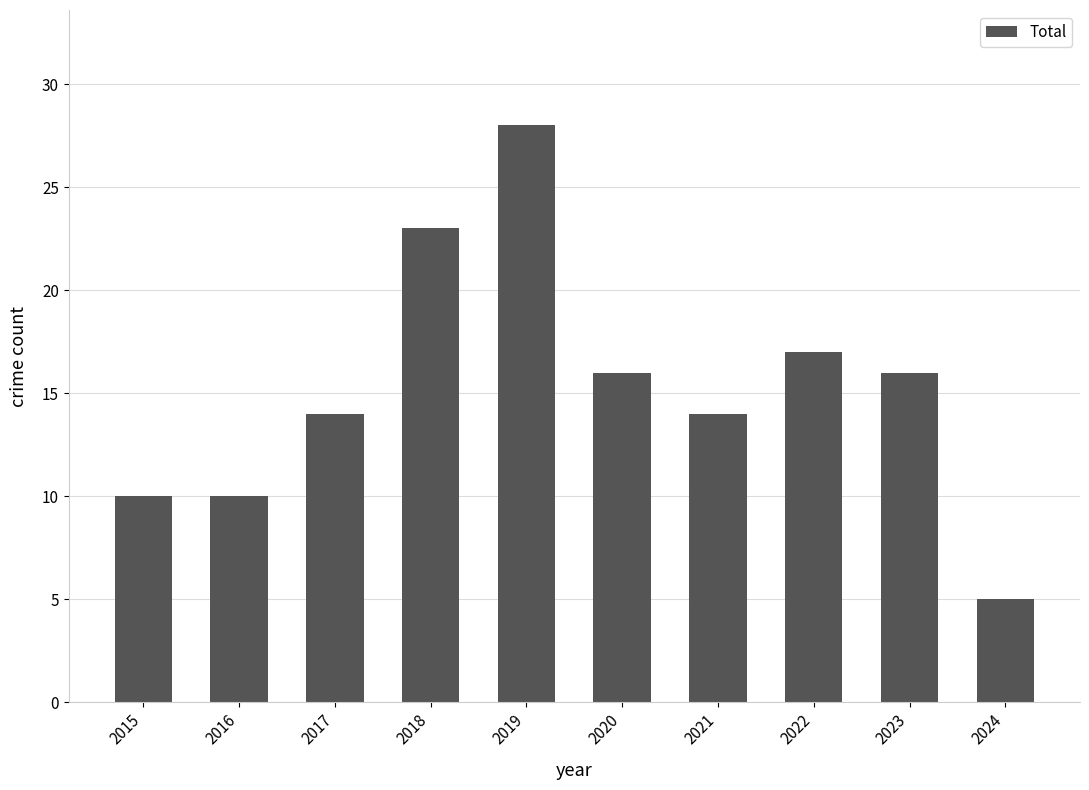

What is the value of the 2nd bar from the left?

10